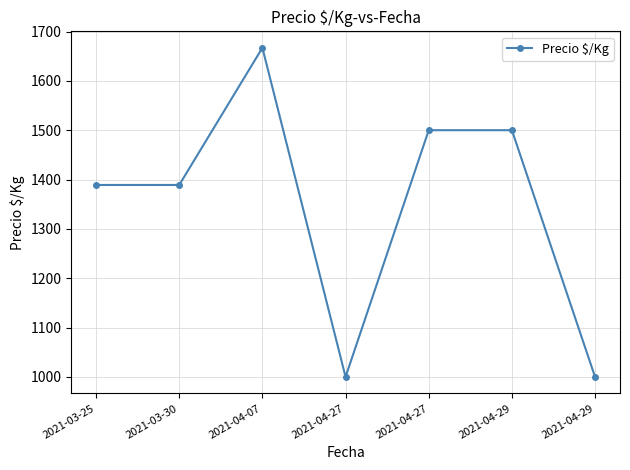

Reading left to right, list all the values displayed in this chart.

2021-03-25=1389	2021-03-30=1389	2021-04-07=1667	2021-04-27=1000	2021-04-27=1500	2021-04-29=1500	2021-04-29=1000